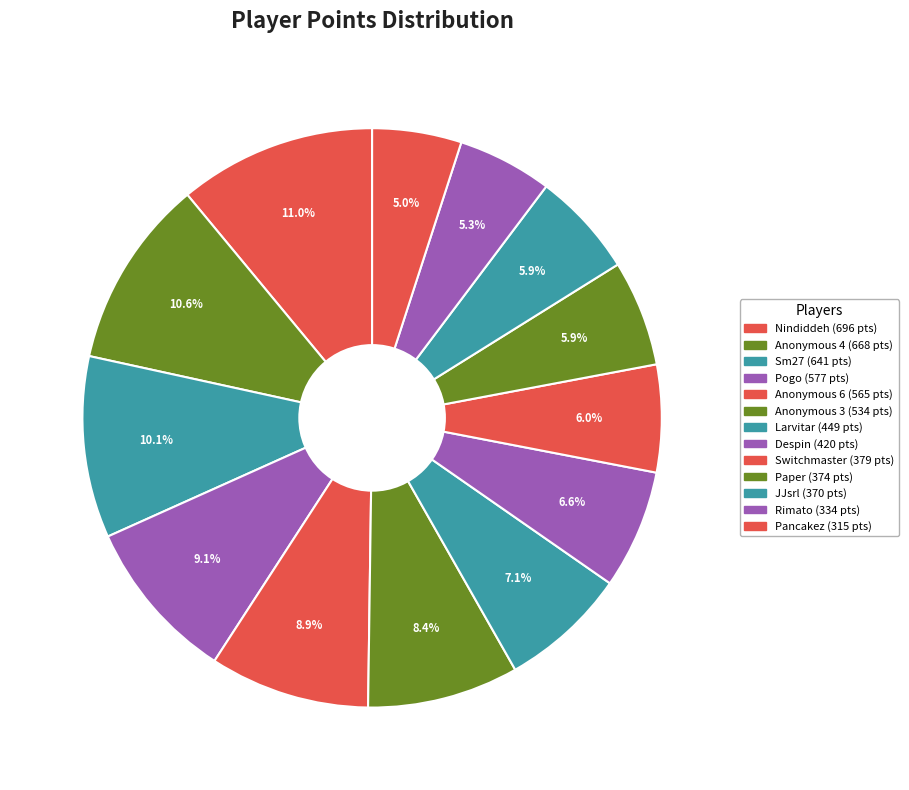

How many segments does this pie chart have?

13